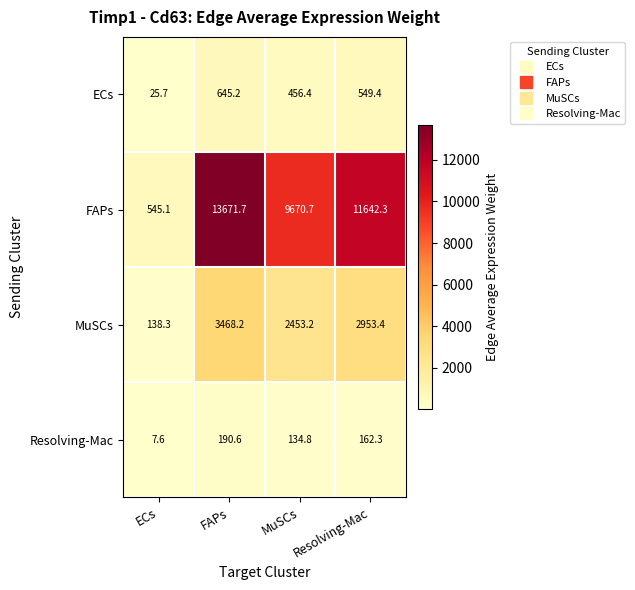

What is the total value across all series at ECs?

716.7